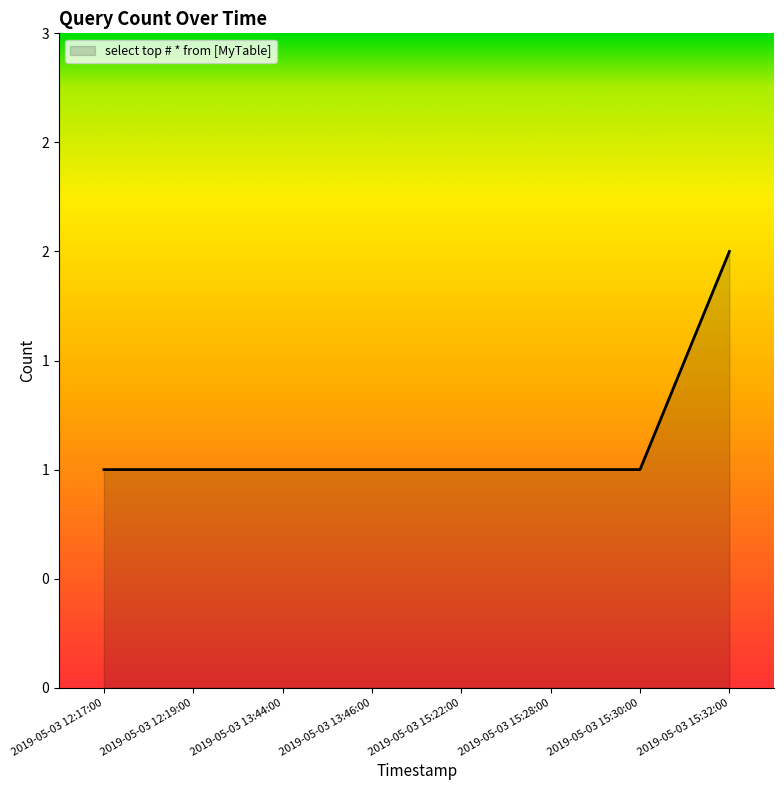

How many values are between 1 and 2?

8